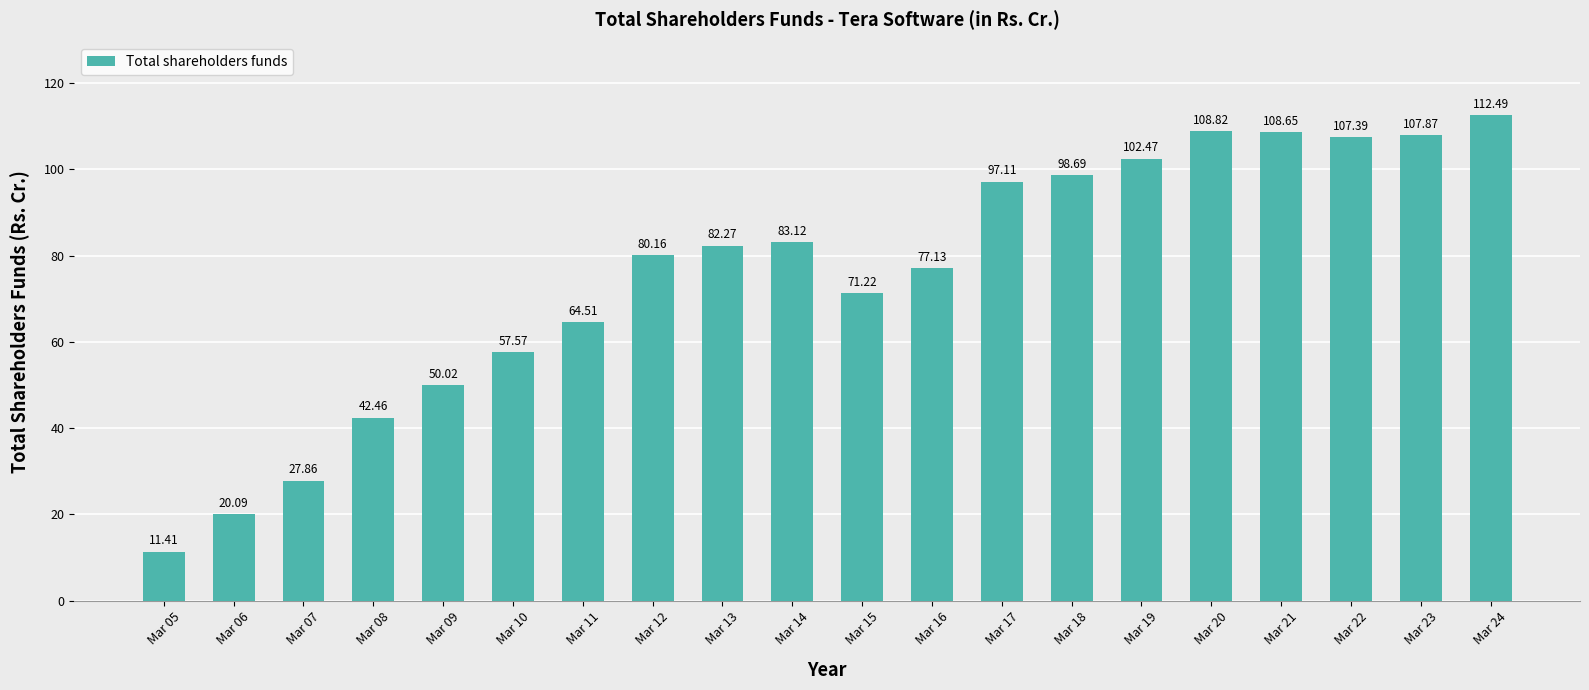

Are the bars grouped side by side (vs. stacked)?

No